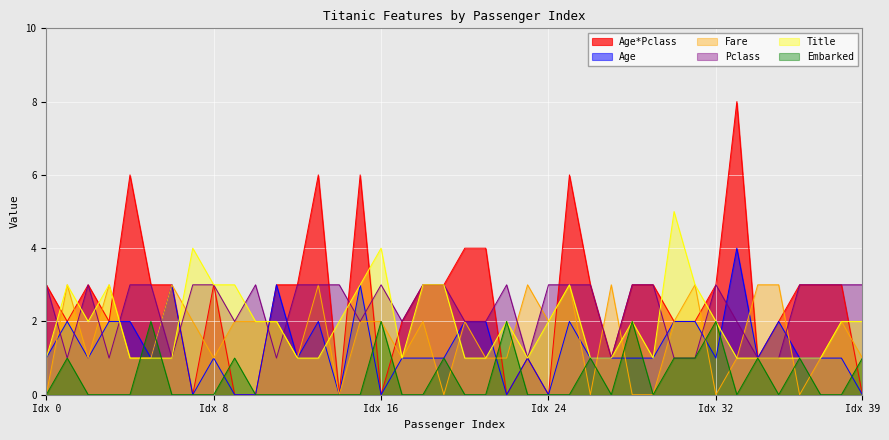

What is the difference between the highest and lowest values at Idx 39?

3